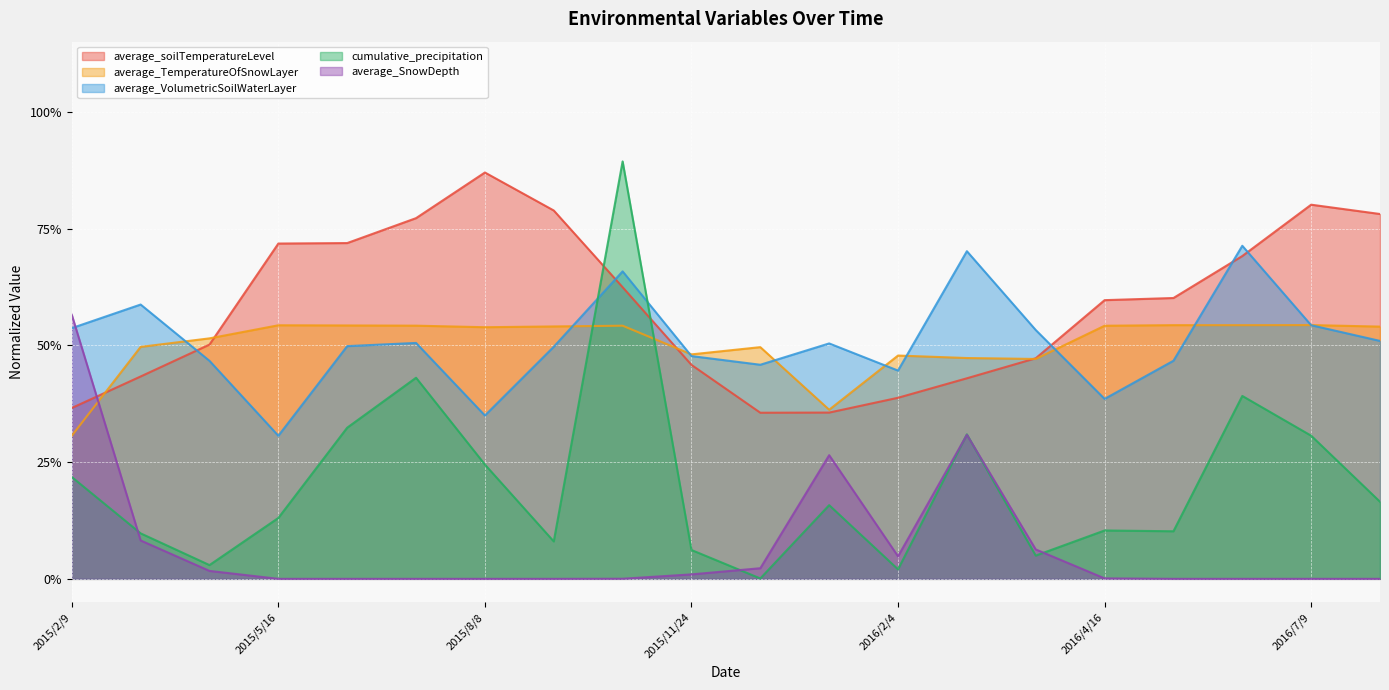

Read the average_SnowDepth value at 2015/3/5.

0.1